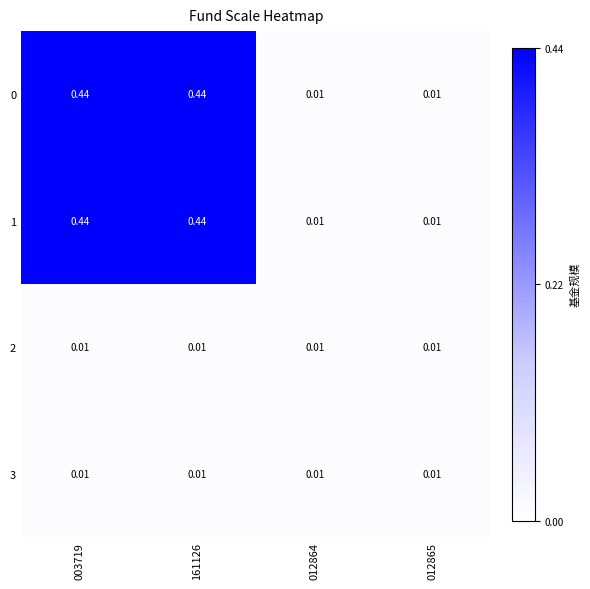

Is the value of 3 at 003719 greater than the value of 0 at 161126?

No